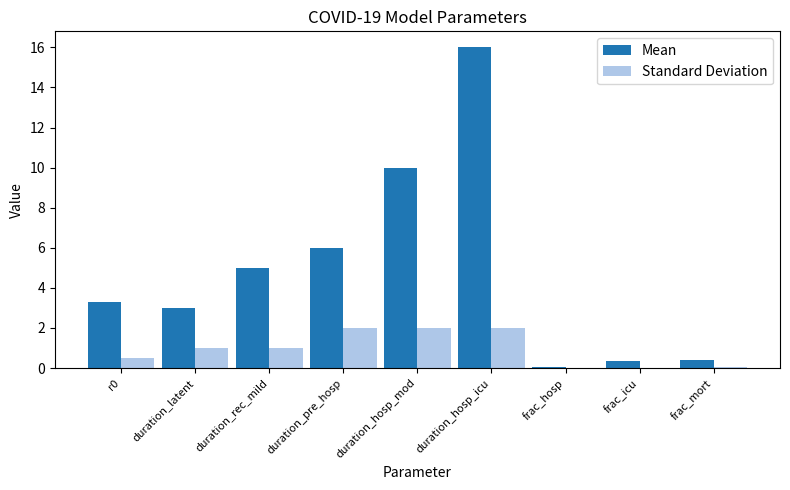

Does the chart contain stacked bars?

No